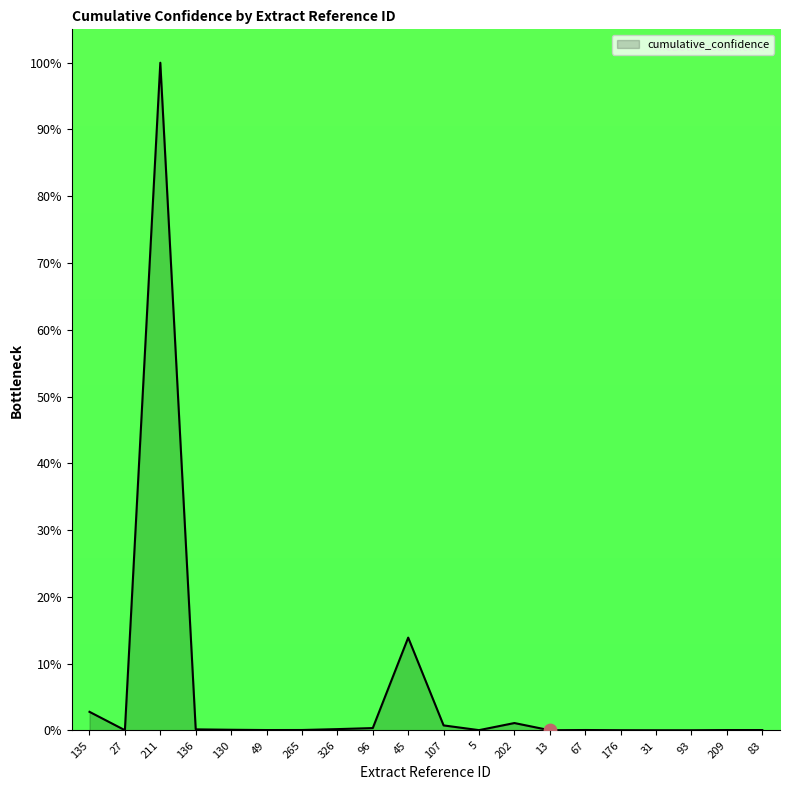

What is the change in value from 211 to 31?

-100.0